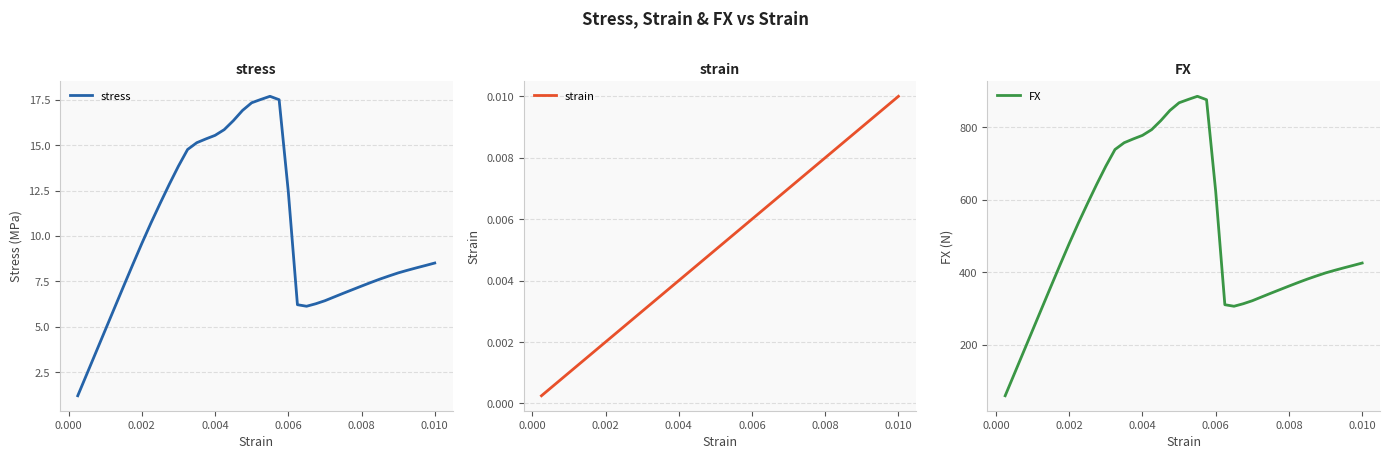

What are all the series names shown in the legend?

stress, strain, FX